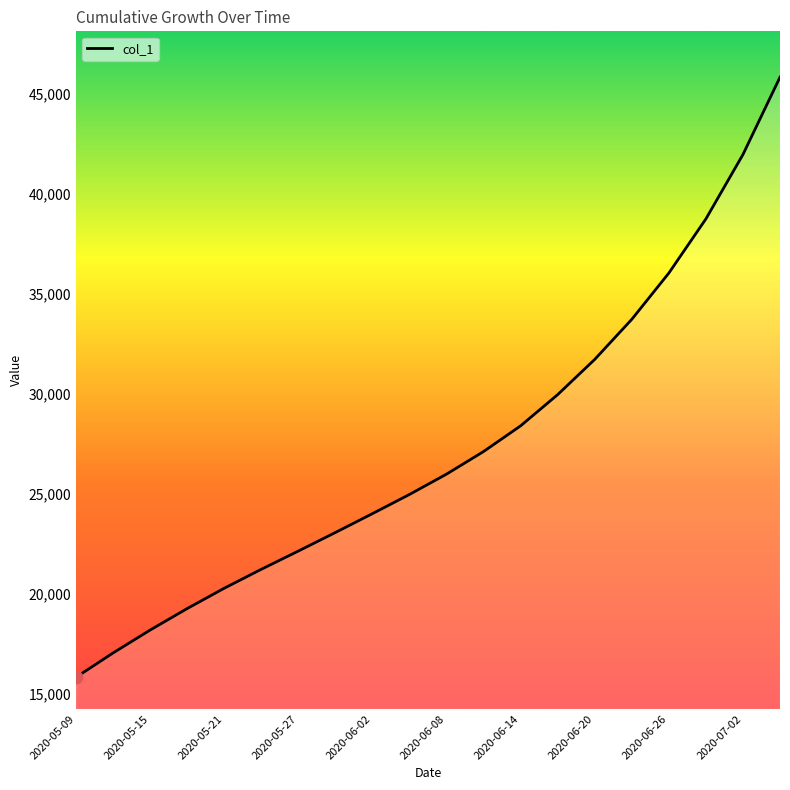

What is the greatest value displayed?

45849.0